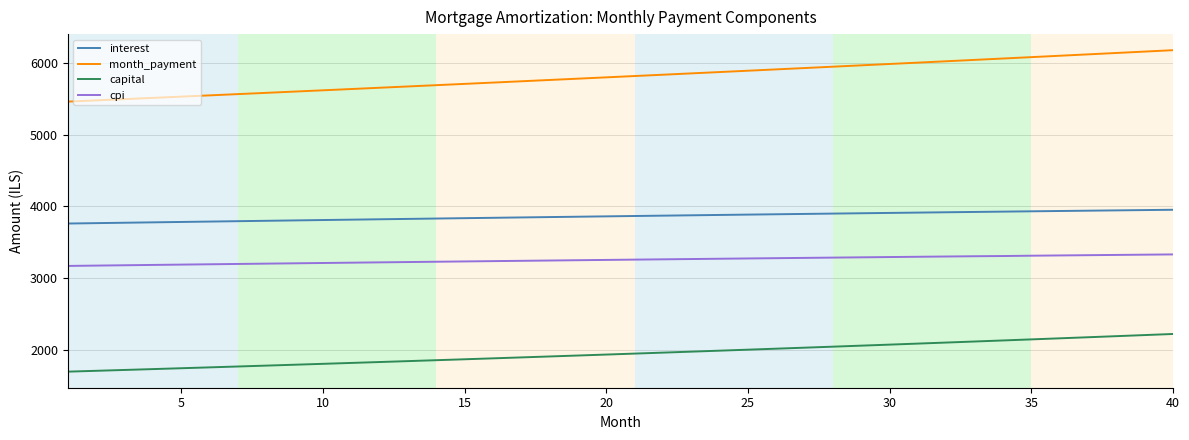

What is the minimum value shown in the chart?

1698.4